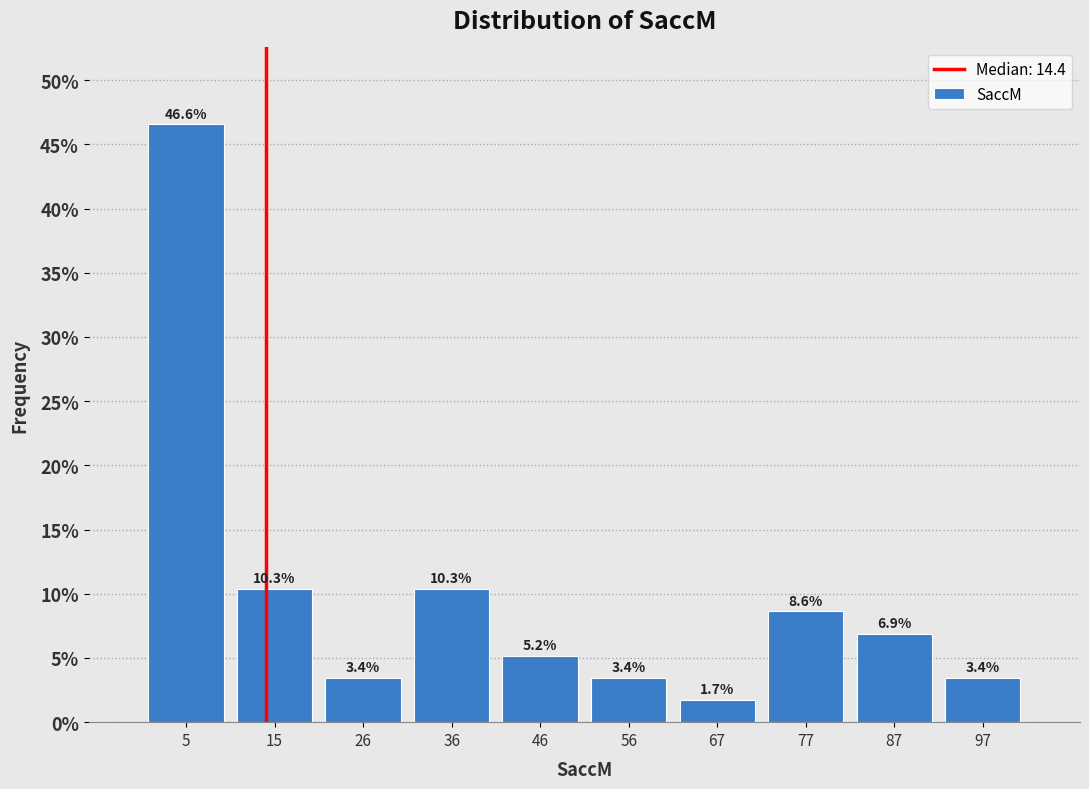

Reading left to right, list every bar in this chart as the range it spans on the x-axis followed by its height. The bar edges are not printed on the chart, so give them approximately, as read against the axis.

0 to 10: 46.6
10 to 20: 10.3
20 to 30: 3.4
30 to 42: 10.3
42 to 52: 5.2
52 to 62: 3.4
62 to 72: 1.7
72 to 82: 8.6
82 to 92: 6.9
92 to 102: 3.4